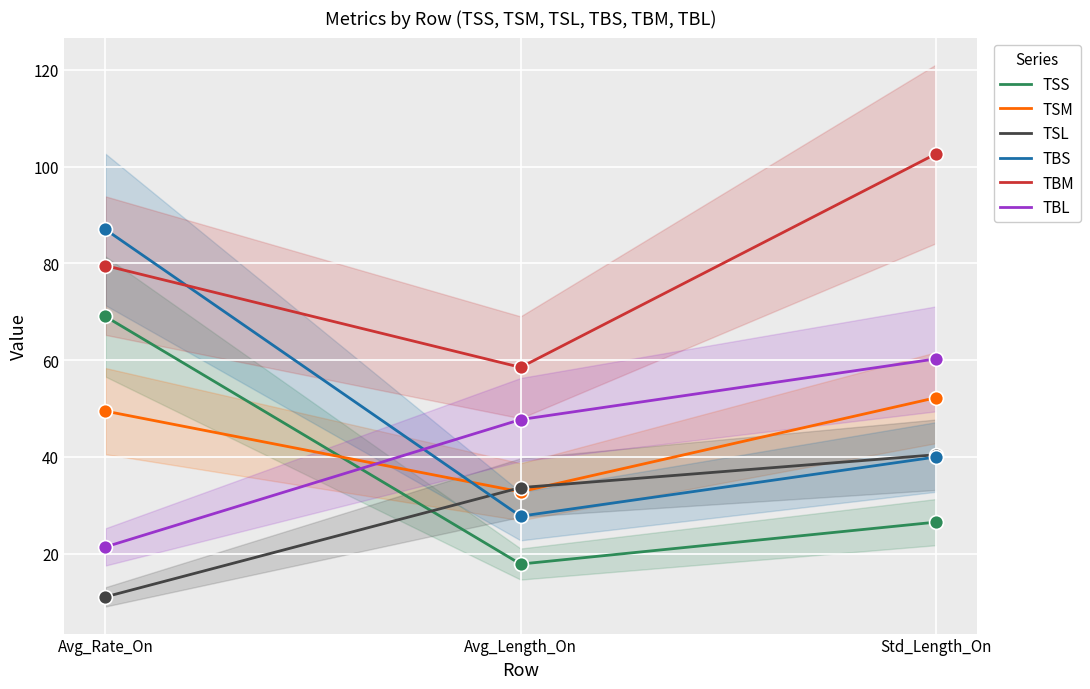

Which series has the largest Y range (max minus min)?

TBS